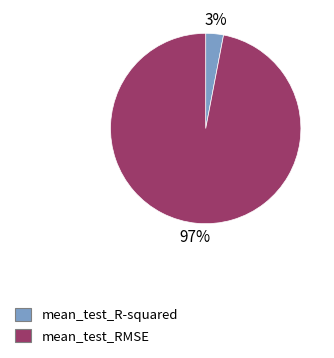

Count the number of slices in the pie.

2